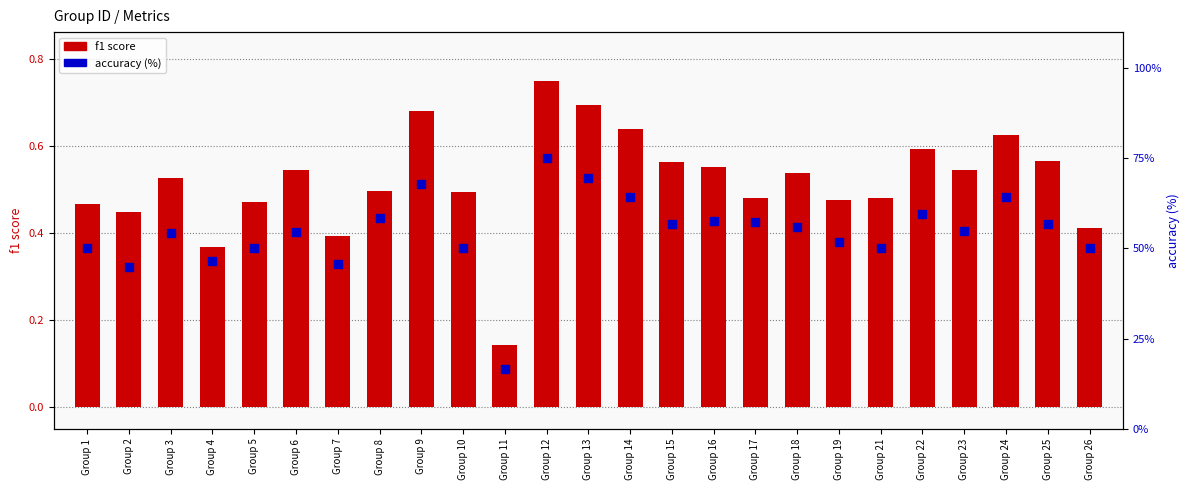

What are all the series names shown in the legend?

f1 score, accuracy (%)